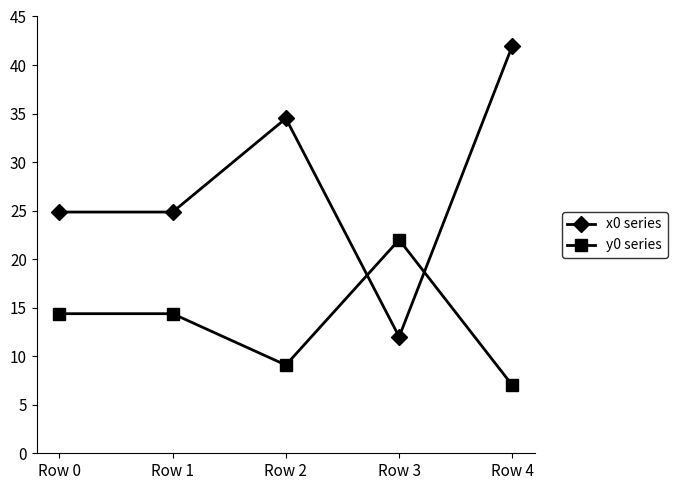

Count the number of data series in this chart.

2